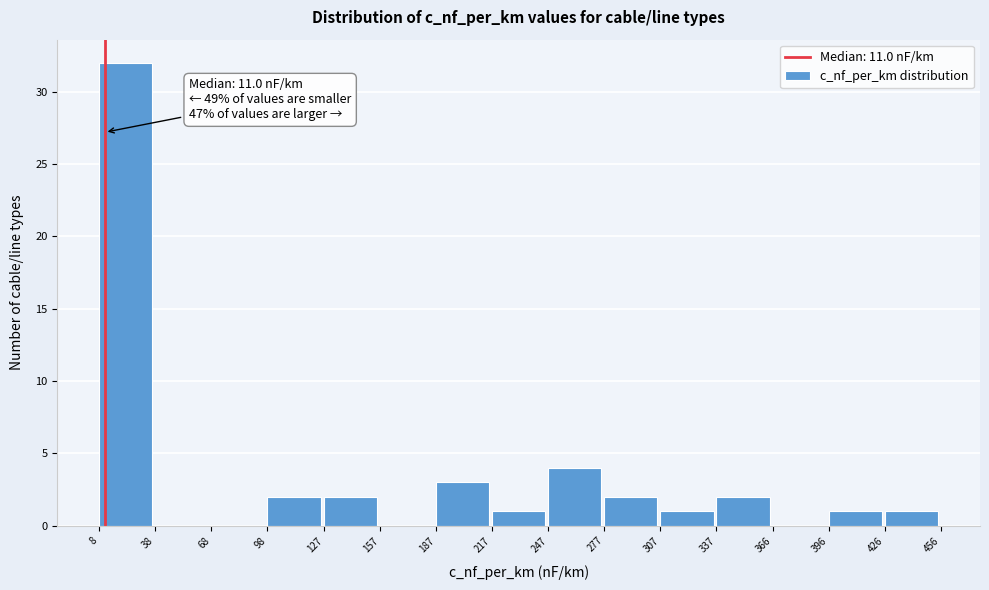

Which range on the x-axis has the tallest bar?

8 to 38